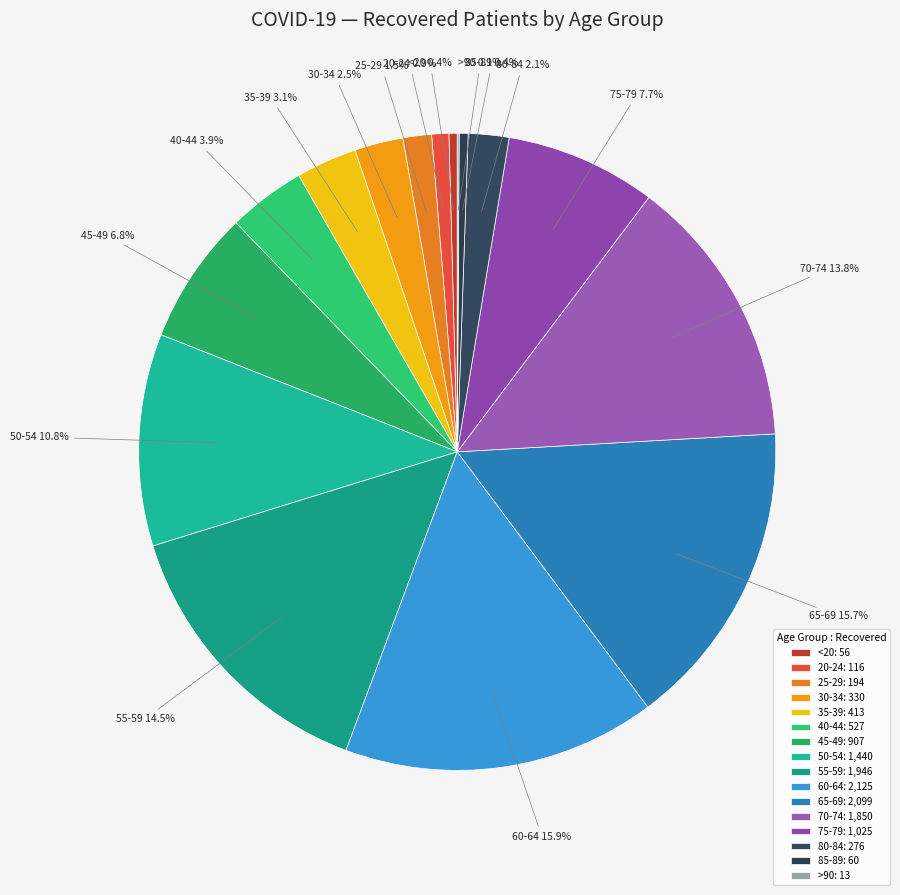

How much of the chart is everything except 30-34?

97.5%